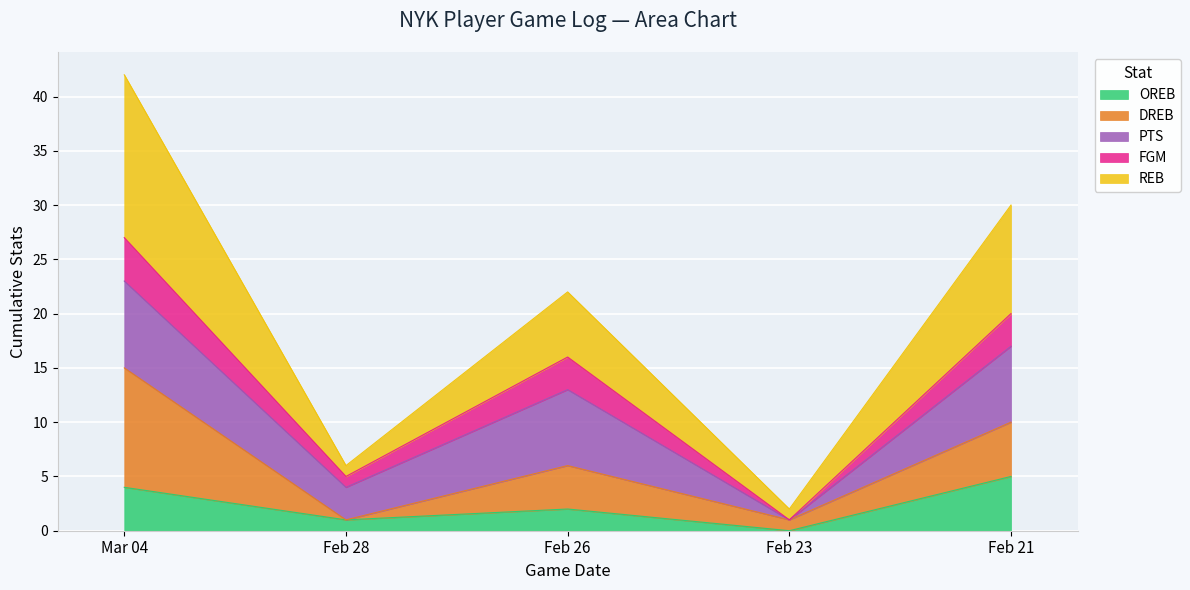

What is the label of the 4th point from the right?

Feb 28